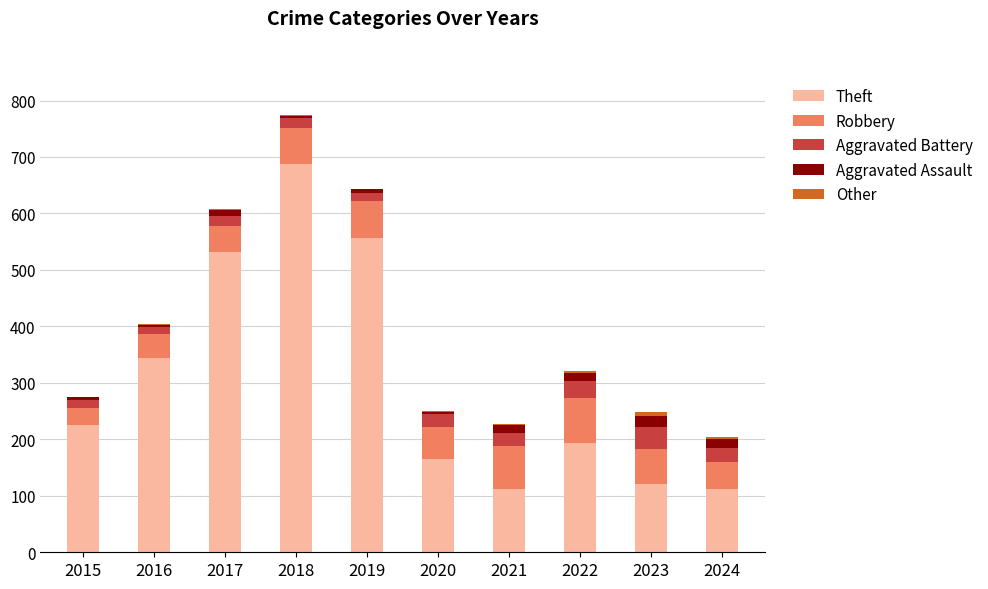

What is the highest value of the Theft series?

687